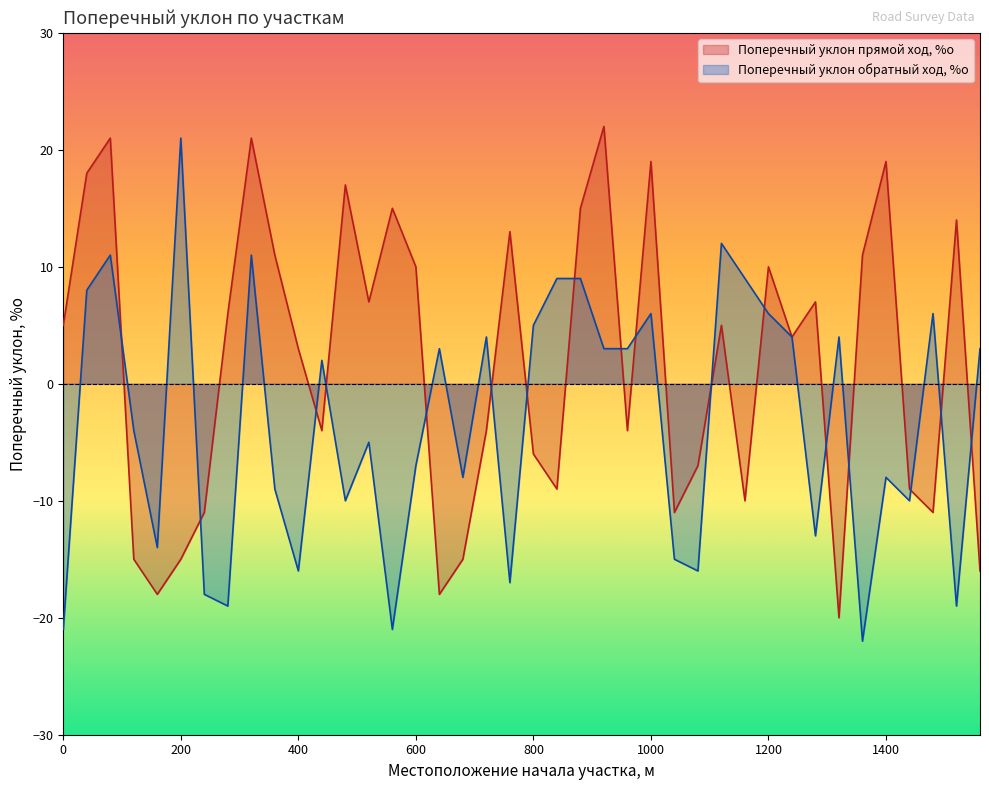

Which series has the largest total across all categories?

Поперечный уклон прямой ход, %о